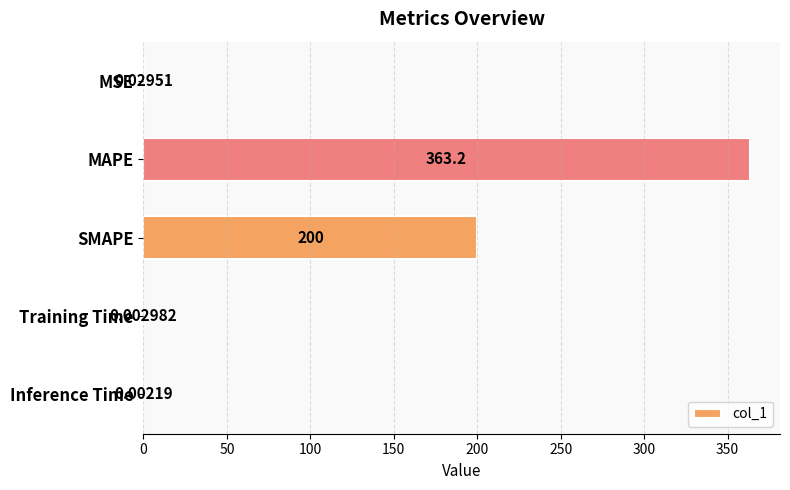

What is the change in value from MAPE to Training Time?

-363.2